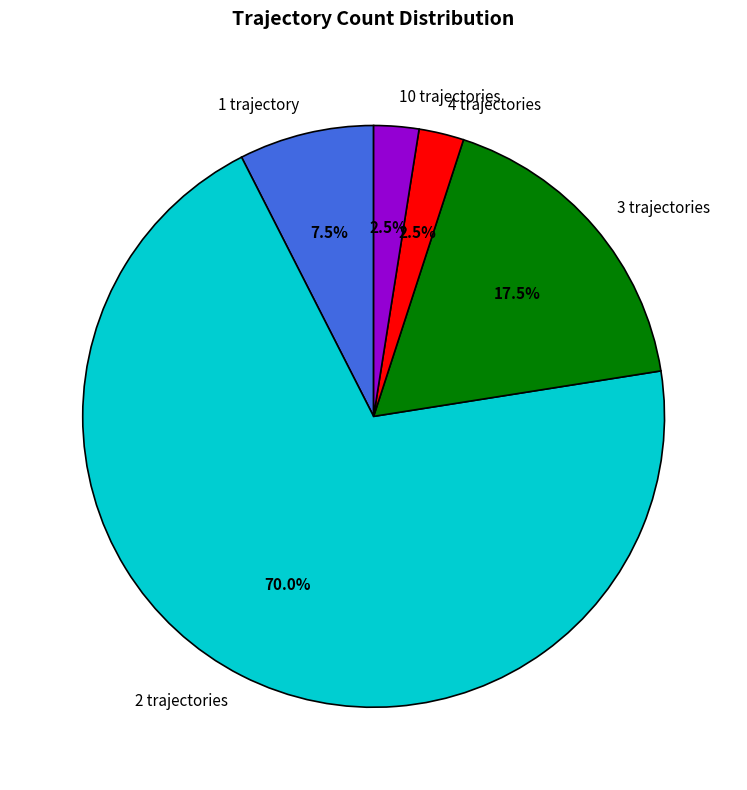

Which category has the biggest portion of the pie?

2 trajectories